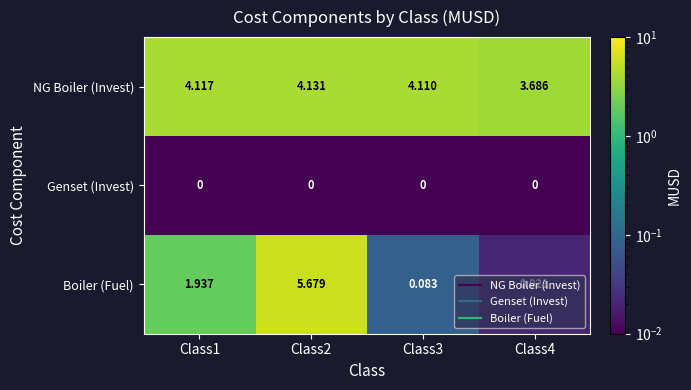

How many data points does each series have?

4